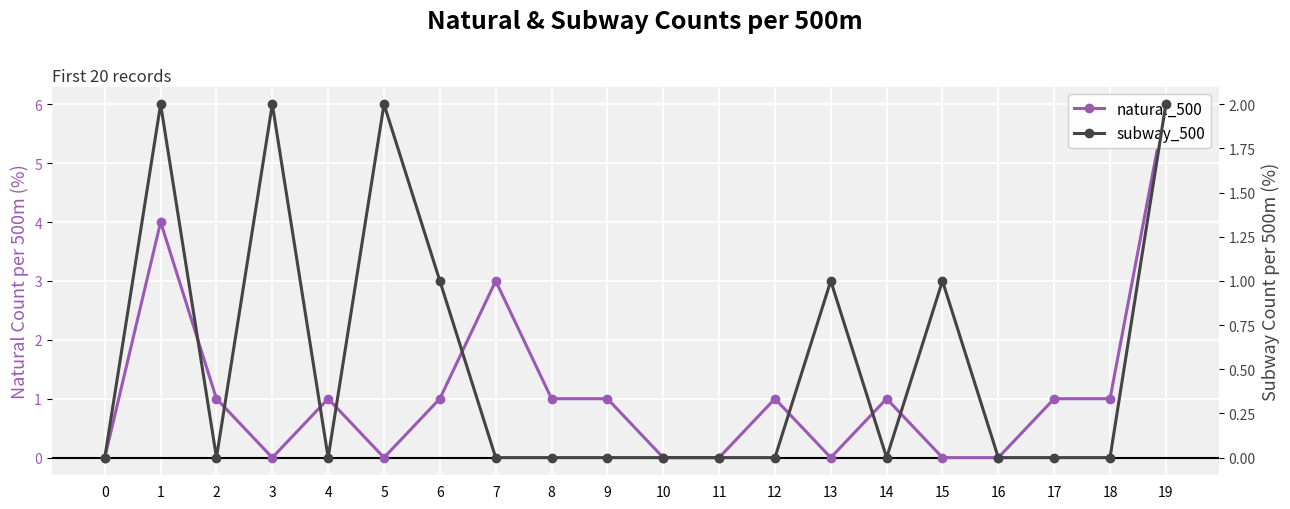

Reading left to right, what are all the values shown in this chart?

natural_500: 0=0	1=4	2=1	3=0	4=1	5=0	6=1	7=3	8=1	9=1	10=0	11=0	12=1	13=0	14=1	15=0	16=0	17=1	18=1	19=6
subway_500: 0=0	1=2	2=0	3=2	4=0	5=2	6=1	7=0	8=0	9=0	10=0	11=0	12=0	13=1	14=0	15=1	16=0	17=0	18=0	19=2